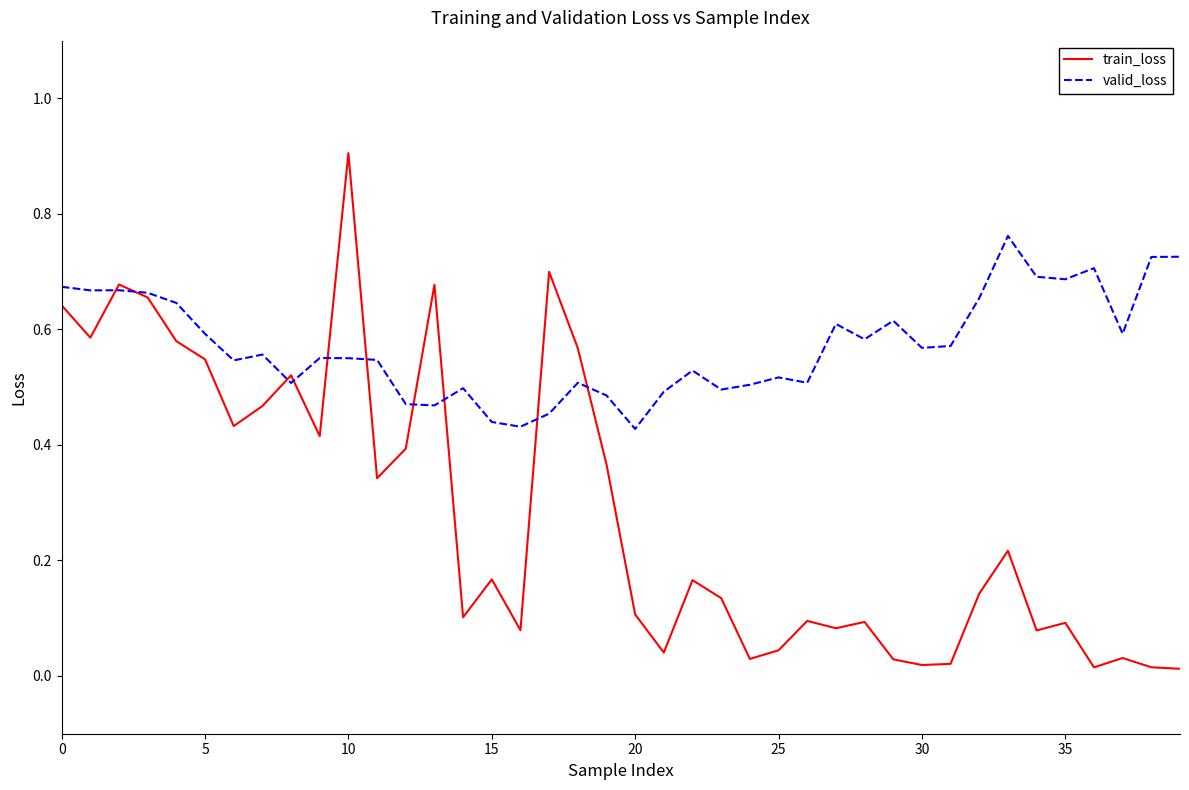

In train_loss, how many points are lower than both neighbors (excluding endpoints)?

12